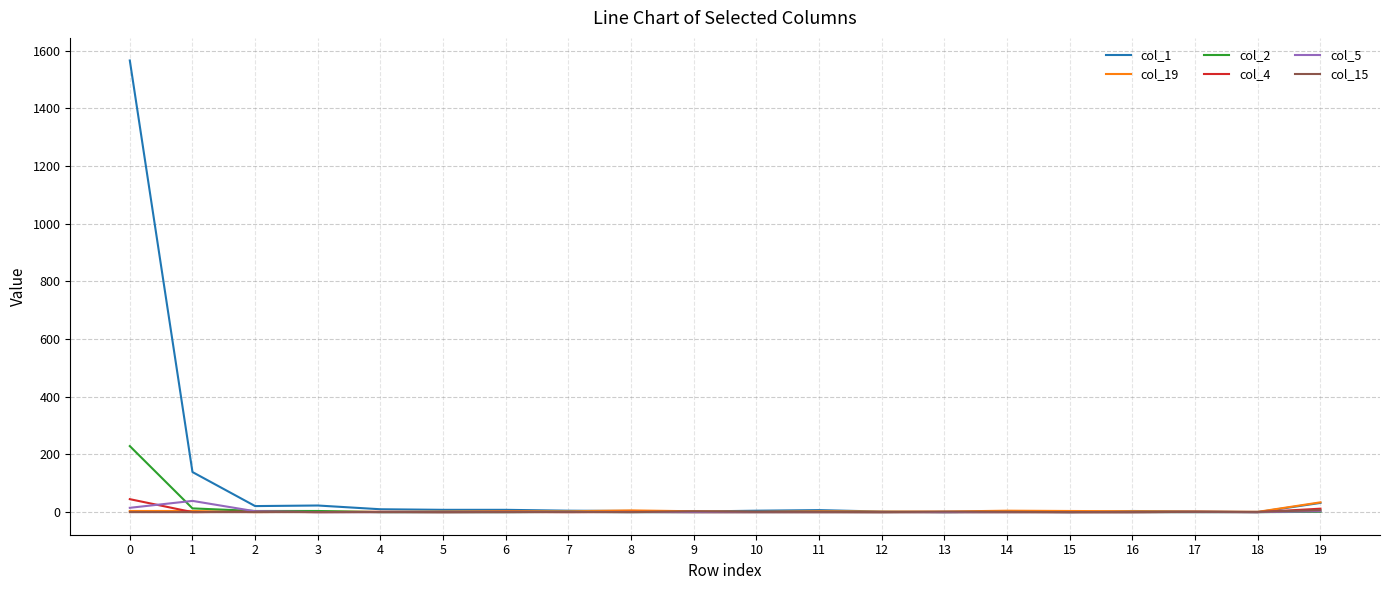

What is the greatest value displayed?

1566